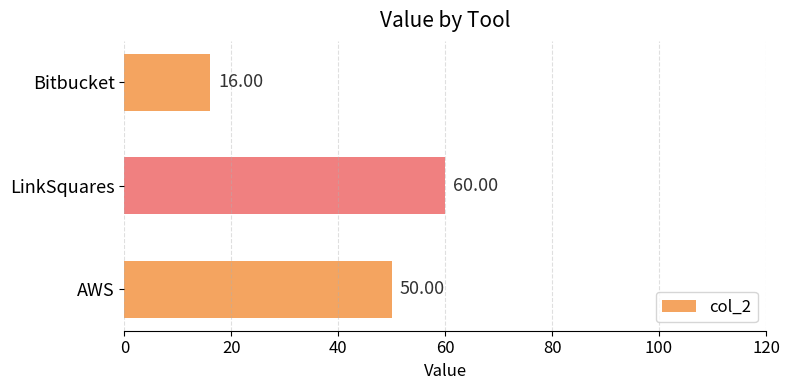

How many distinct data groups are displayed?

1